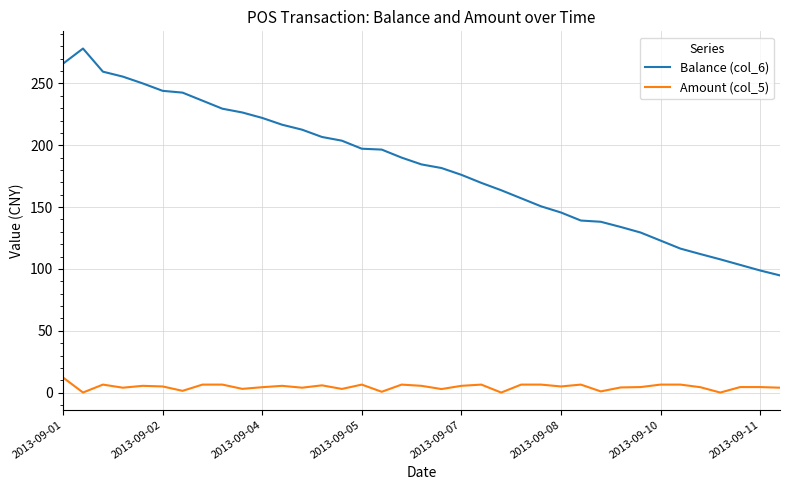

Which series has the largest total across all categories?

Balance (col_6)